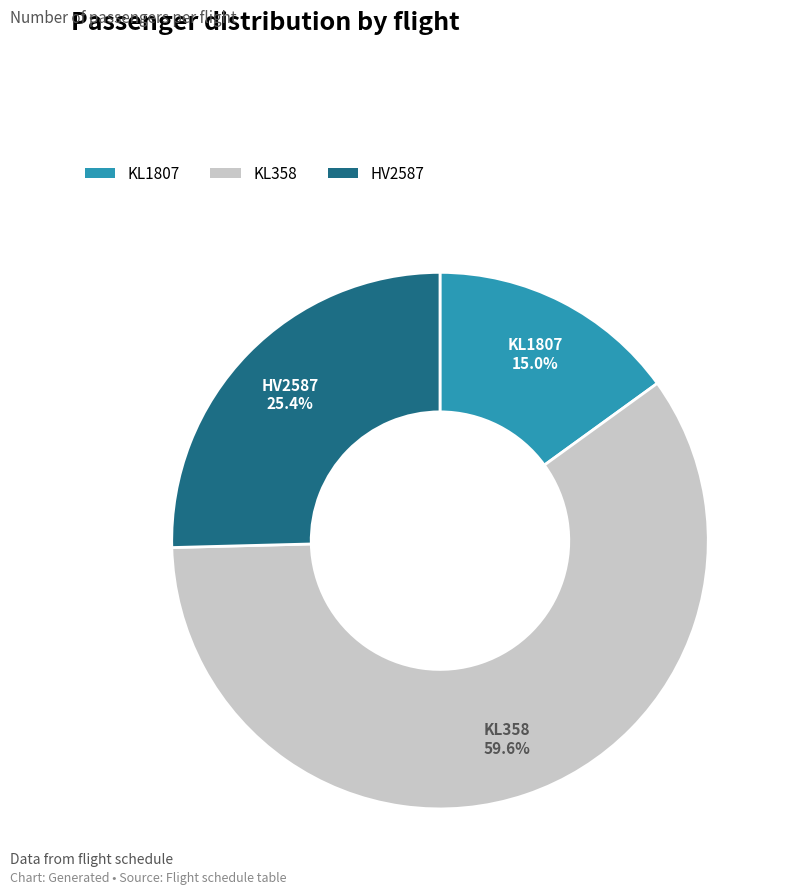

To the nearest percent, what is the difference between the largest and smallest slice percentages?

45%